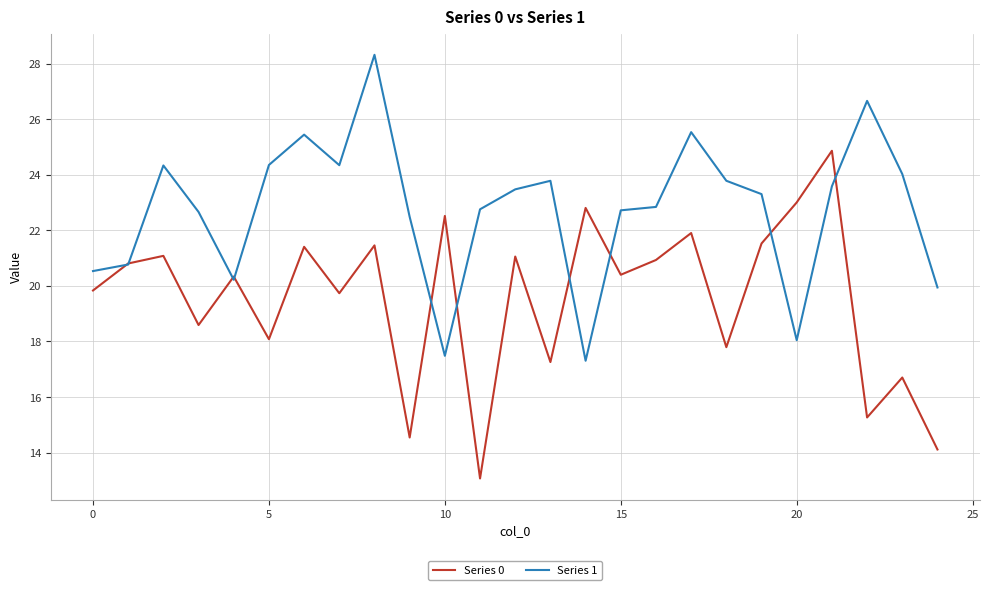

What is the minimum value for Series 1?

17.3